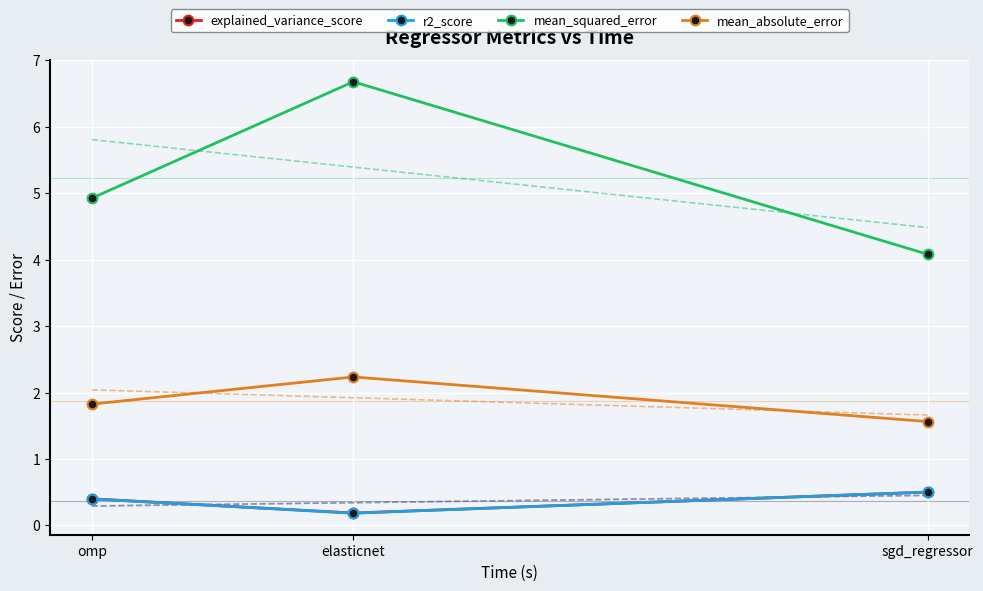

Between elasticnet and sgd_regressor, which is larger?

sgd_regressor